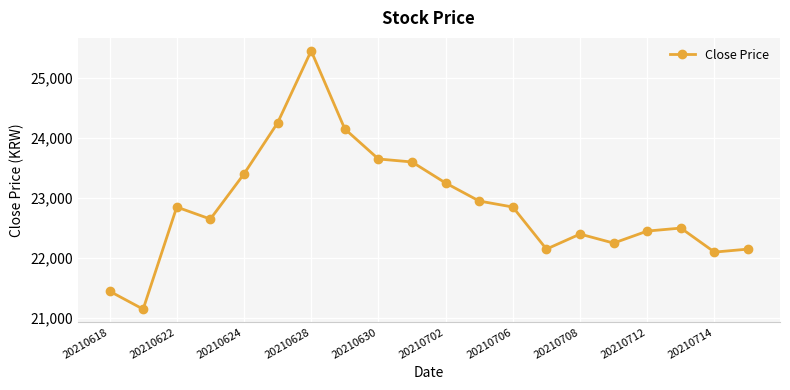

Is this an area chart (filled region under the line)?

No